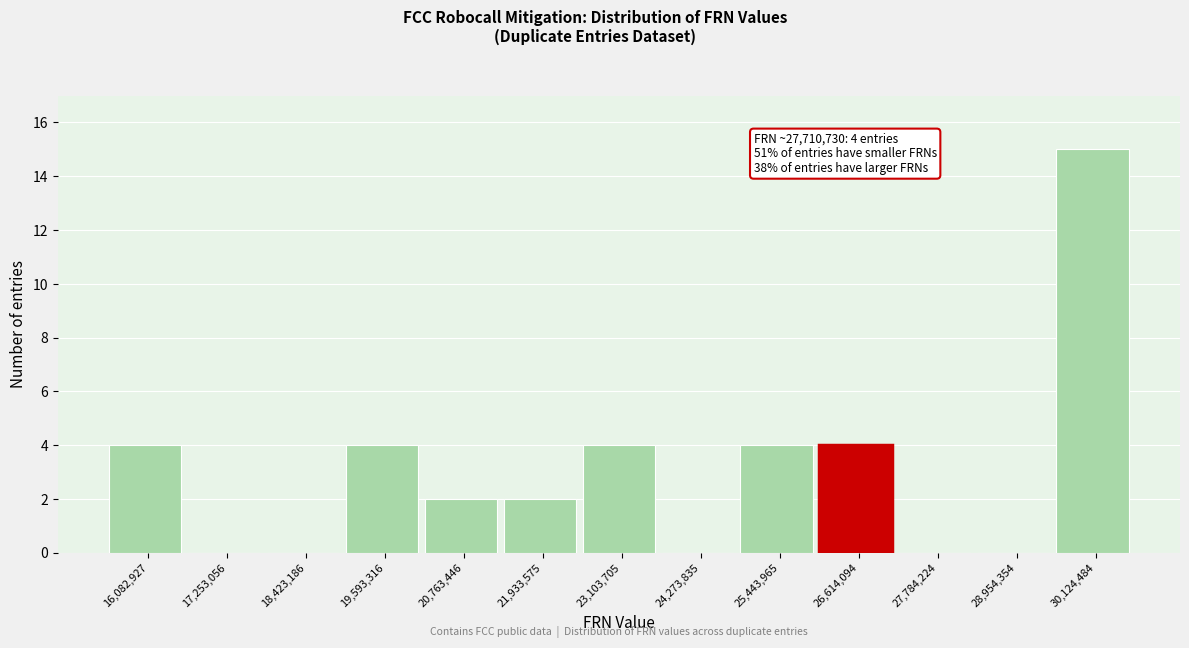

Reading left to right, list all the values displayed in this chart.

16,082,927=4	17,253,056=0	18,423,186=0	19,593,316=4	20,763,446=2	21,933,575=2	23,103,705=4	24,273,835=0	25,443,965=4	26,614,094=4	27,784,224=0	28,954,354=0	30,124,484=15